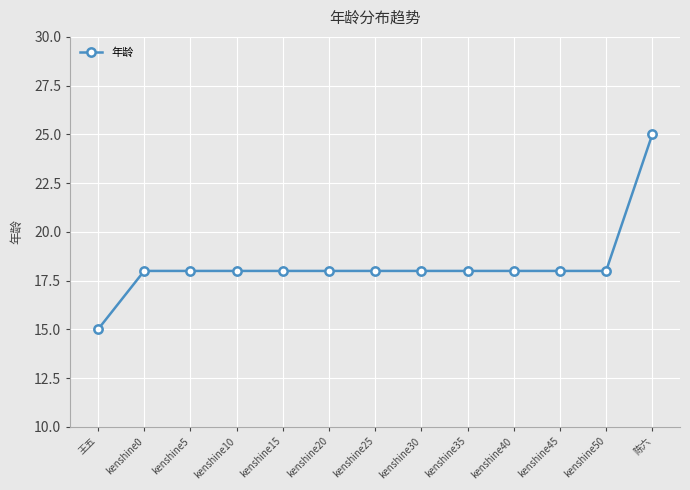

What position from the right is kenshine20?

8